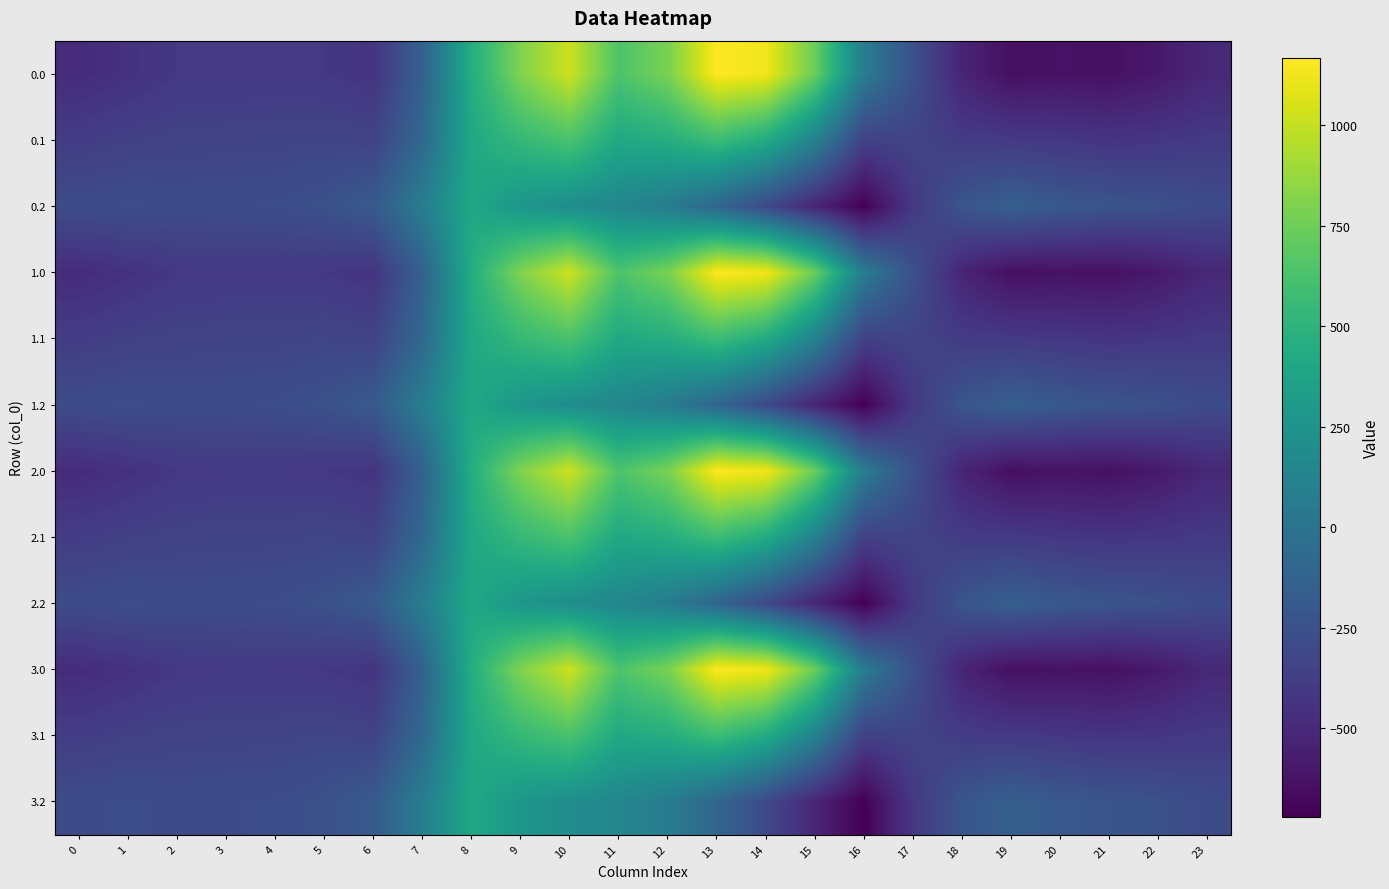

Reading right to left, what are all the values shown in this chart?

0.0: 23=-511.3	22=-592.3	21=-638.4	20=-629.9	19=-644.5	18=-529.6	17=-250.3	16=67.6	15=739.0	14=1128.3	13=1167.2	12=784.4	11=640.9	10=1023.2	9=804.0	8=454.2	7=-136.4	6=-435.0	5=-410.8	4=-404.9	3=-404.4	2=-410.3	1=-449.5	0=-482.0
0.1: 23=-399.4	22=-419.9	21=-432.4	20=-414.5	19=-399.7	18=-388.5	17=-340.1	16=-353.7	15=111.1	14=438.6	13=574.0	12=456.1	11=415.4	10=628.1	9=542.1	8=412.6	7=-81.6	6=-345.2	5=-329.5	4=-339.6	3=-342.7	2=-347.9	1=-361.1	0=-384.6
0.2: 23=-287.5	22=-247.4	21=-226.4	20=-199.2	19=-151.1	18=-223.1	17=-409.5	16=-721.2	15=-522.2	14=-301.9	13=-104.4	12=65.2	11=149.1	10=202.5	9=271.1	8=407.2	7=77.9	6=-187.1	5=-248.1	4=-274.4	3=-281.0	2=-285.5	1=-272.7	0=-287.1
1.0: 23=-511.3	22=-592.3	21=-638.4	20=-629.9	19=-644.5	18=-529.6	17=-250.3	16=67.6	15=739.0	14=1128.3	13=1167.2	12=784.4	11=640.9	10=1023.2	9=804.0	8=454.2	7=-136.4	6=-435.0	5=-410.8	4=-404.9	3=-404.4	2=-410.3	1=-449.5	0=-482.0
1.1: 23=-399.4	22=-419.9	21=-432.4	20=-414.5	19=-399.7	18=-388.5	17=-340.1	16=-353.7	15=111.1	14=438.6	13=574.0	12=456.1	11=415.4	10=628.1	9=542.1	8=412.6	7=-81.6	6=-345.2	5=-329.5	4=-339.6	3=-342.7	2=-347.9	1=-361.1	0=-384.6
1.2: 23=-287.5	22=-247.4	21=-226.4	20=-199.2	19=-151.1	18=-223.1	17=-409.5	16=-721.2	15=-522.2	14=-301.9	13=-104.4	12=65.2	11=149.1	10=202.5	9=271.1	8=407.2	7=77.9	6=-187.1	5=-248.1	4=-274.4	3=-281.0	2=-285.5	1=-272.7	0=-287.1
2.0: 23=-511.3	22=-592.3	21=-638.4	20=-629.9	19=-644.5	18=-529.6	17=-250.3	16=67.6	15=739.0	14=1128.3	13=1167.2	12=784.4	11=640.9	10=1023.2	9=804.0	8=454.2	7=-136.4	6=-435.0	5=-410.8	4=-404.9	3=-404.4	2=-410.3	1=-449.5	0=-482.0
2.1: 23=-399.4	22=-419.9	21=-432.4	20=-414.5	19=-399.7	18=-388.5	17=-340.1	16=-353.7	15=111.1	14=438.6	13=574.0	12=456.1	11=415.4	10=628.1	9=542.1	8=412.6	7=-81.6	6=-345.2	5=-329.5	4=-339.6	3=-342.7	2=-347.9	1=-361.1	0=-384.6
2.2: 23=-287.5	22=-247.4	21=-226.4	20=-199.2	19=-151.1	18=-223.1	17=-409.5	16=-721.2	15=-522.2	14=-301.9	13=-104.4	12=65.2	11=149.1	10=202.5	9=271.1	8=407.2	7=77.9	6=-187.1	5=-248.1	4=-274.4	3=-281.0	2=-285.5	1=-272.7	0=-287.1
3.0: 23=-511.3	22=-592.3	21=-638.4	20=-629.9	19=-644.5	18=-529.6	17=-250.3	16=67.6	15=739.0	14=1128.3	13=1167.2	12=784.4	11=640.9	10=1023.2	9=804.0	8=454.2	7=-136.4	6=-435.0	5=-410.8	4=-404.9	3=-404.4	2=-410.3	1=-449.5	0=-482.0
3.1: 23=-399.4	22=-419.9	21=-432.4	20=-414.5	19=-399.7	18=-388.5	17=-340.1	16=-353.7	15=111.1	14=438.6	13=574.0	12=456.1	11=415.4	10=628.1	9=542.1	8=412.6	7=-81.6	6=-345.2	5=-329.5	4=-339.6	3=-342.7	2=-347.9	1=-361.1	0=-384.6
3.2: 23=-287.5	22=-247.4	21=-226.4	20=-199.2	19=-151.1	18=-223.1	17=-409.5	16=-721.2	15=-522.2	14=-301.9	13=-104.4	12=65.2	11=149.1	10=202.5	9=271.1	8=407.2	7=77.9	6=-187.1	5=-248.1	4=-274.4	3=-281.0	2=-285.5	1=-272.7	0=-287.1